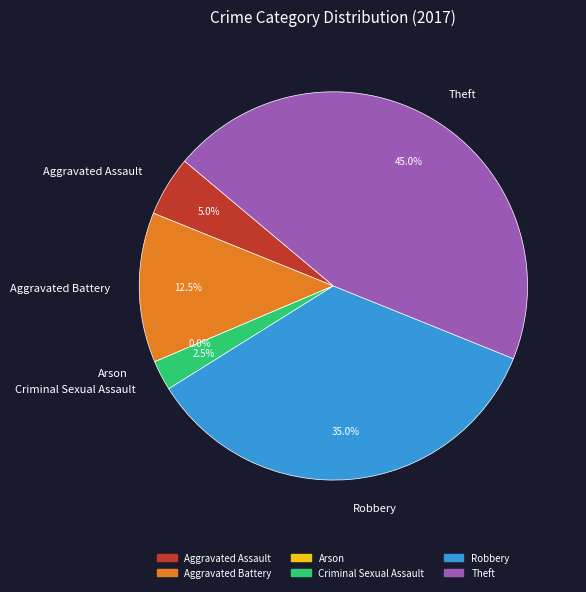

What percentage is the Criminal Sexual Assault slice, to the nearest percent?

2%